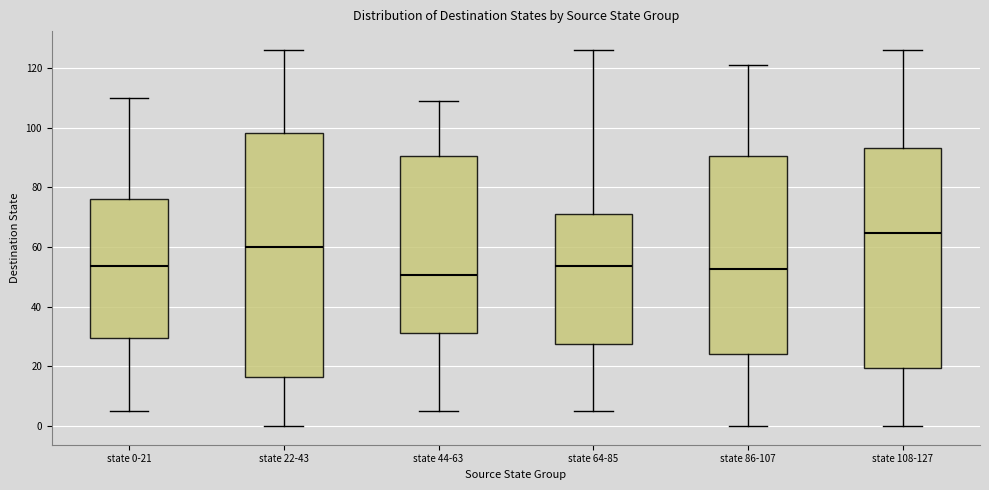

Reading left to right, transcribe this box plot: for each box, give where its median line is, the range the box spans, and where its two whiskers end, as read against the y-axis. The values are not printed on the chart, so give them approximately, as read against the axis.

state 0-21: median 54, box 30 to 76, whiskers 6 to 110
state 22-43: median 60, box 16 to 98, whiskers 0 to 126
state 44-63: median 50, box 32 to 90, whiskers 6 to 110
state 64-85: median 54, box 28 to 72, whiskers 6 to 126
state 86-107: median 52, box 24 to 90, whiskers 0 to 122
state 108-127: median 64, box 20 to 94, whiskers 0 to 126